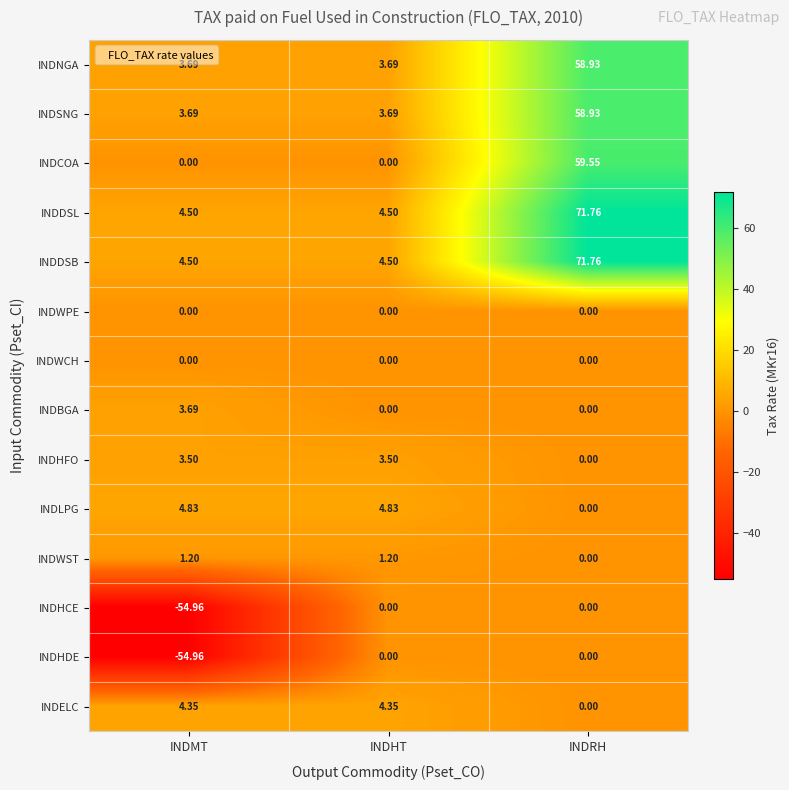

Which category has the lowest value in the INDHFO series?

INDRH